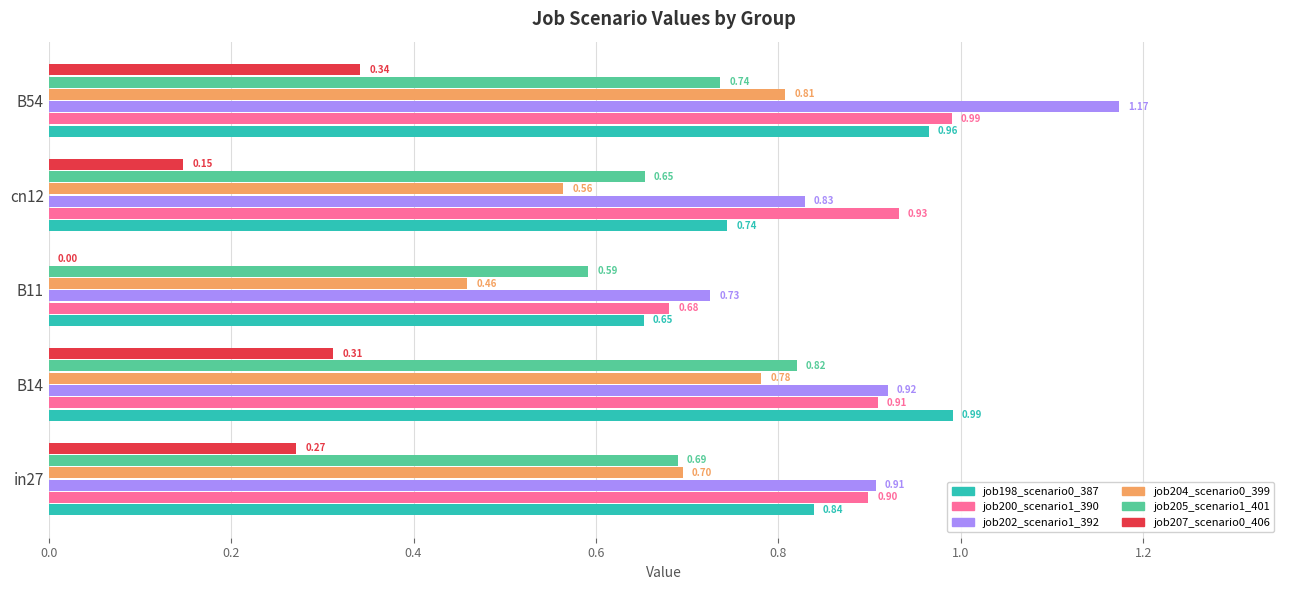

Which series changed the most between cn12 and B54?

job202_scenario1_392